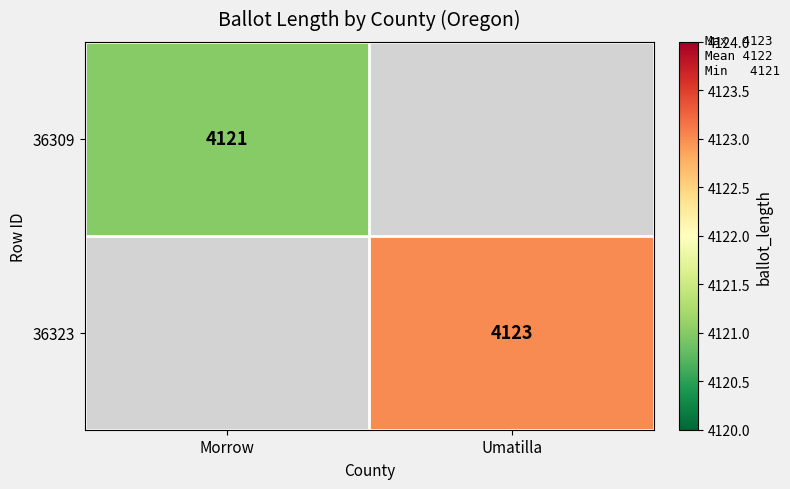

Is it true that 36323 equals 5904 at Umatilla?

False